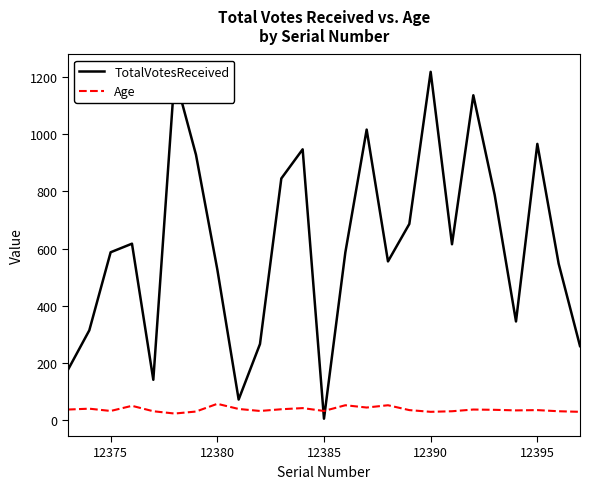

How many lines are shown in the chart?

2